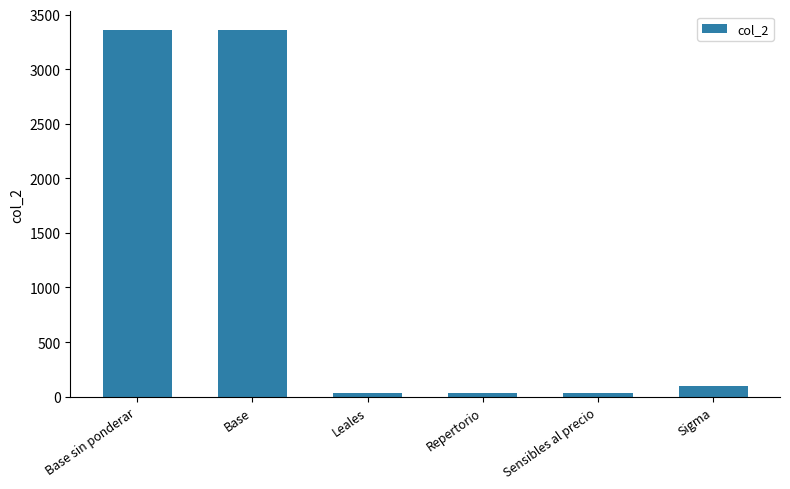

What is the greatest value displayed?

3361